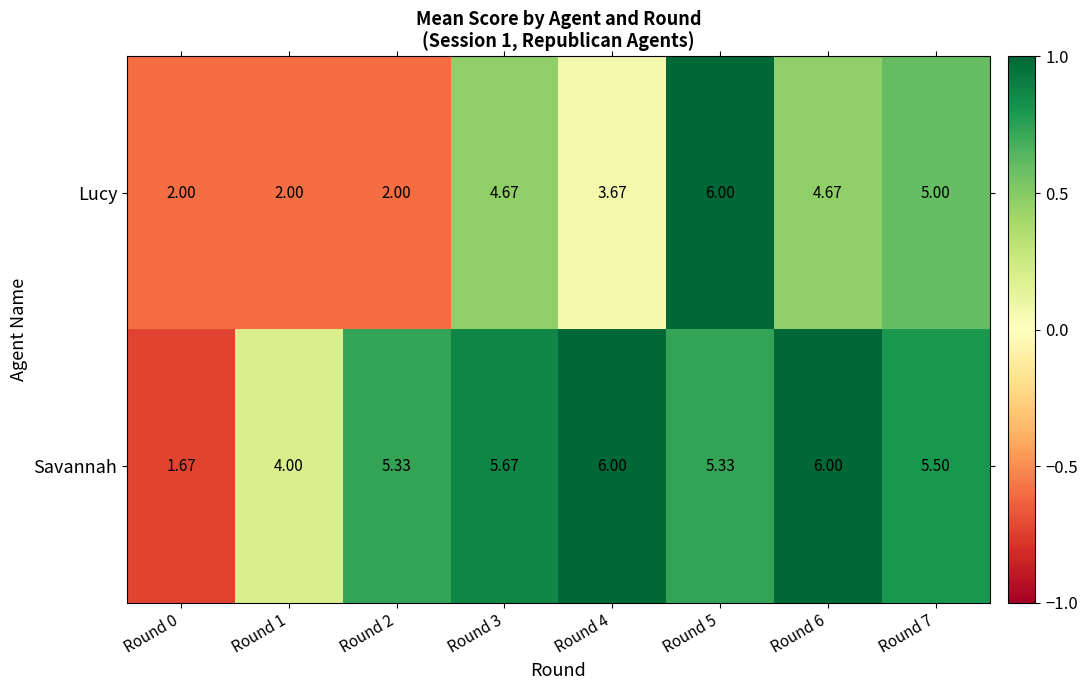

Which series changed the most between Round 0 and Round 2?

Savannah